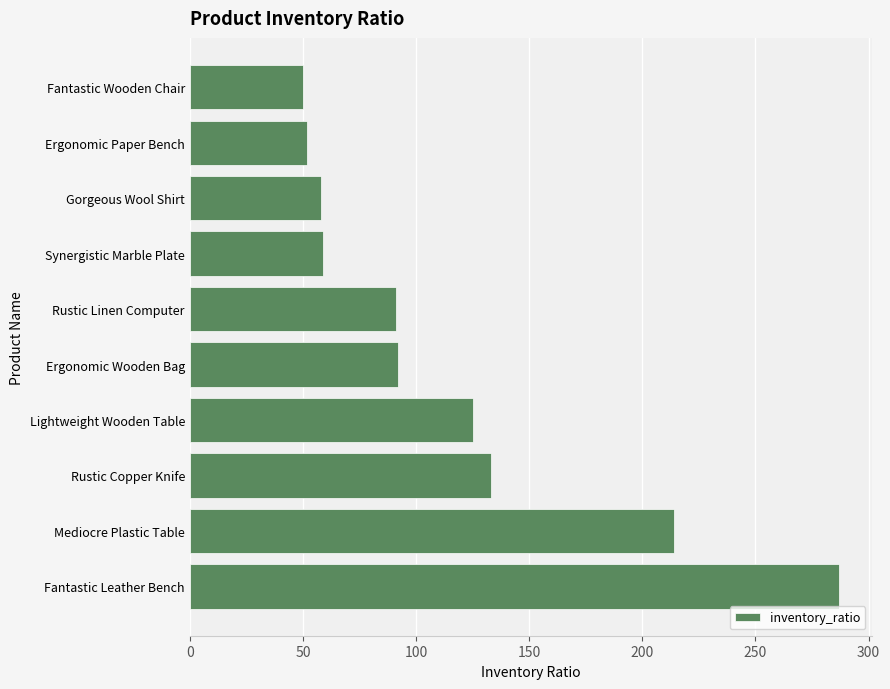

What is the average value?

116